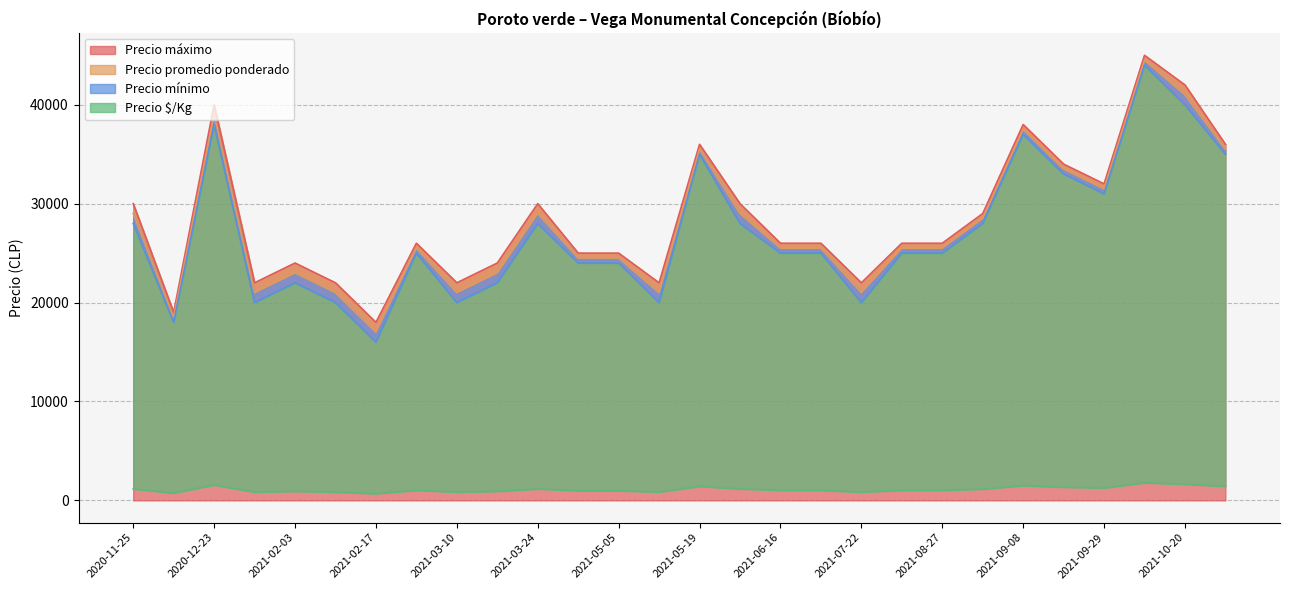

True or false: Precio promedio ponderado and Precio $/Kg intersect in this chart.

False